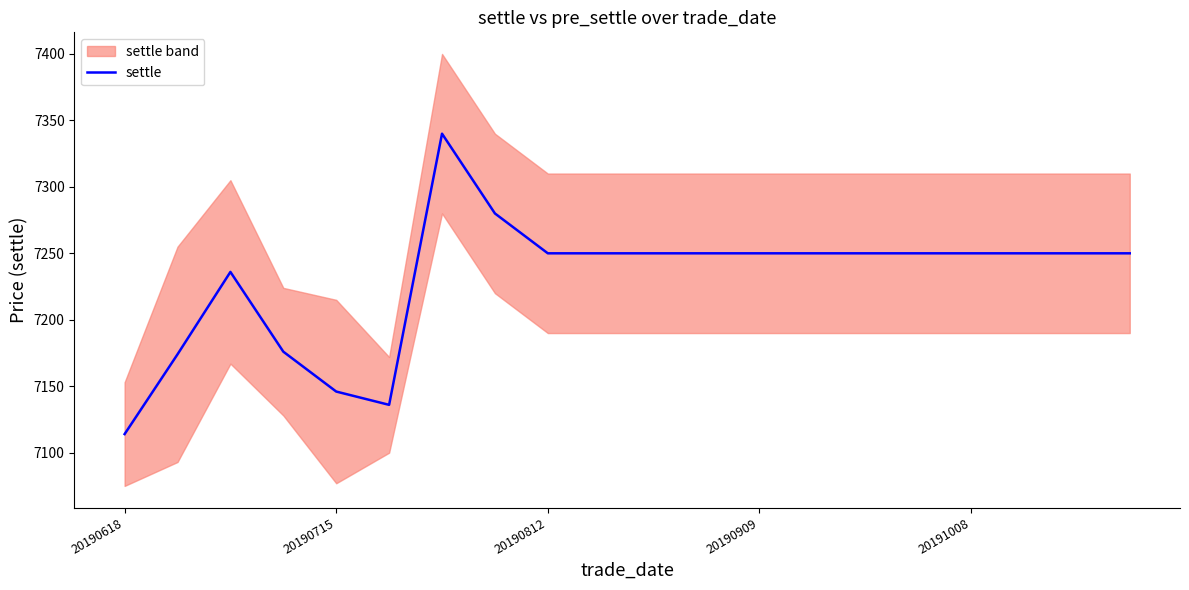

What is the highest value of the settle series?

7340